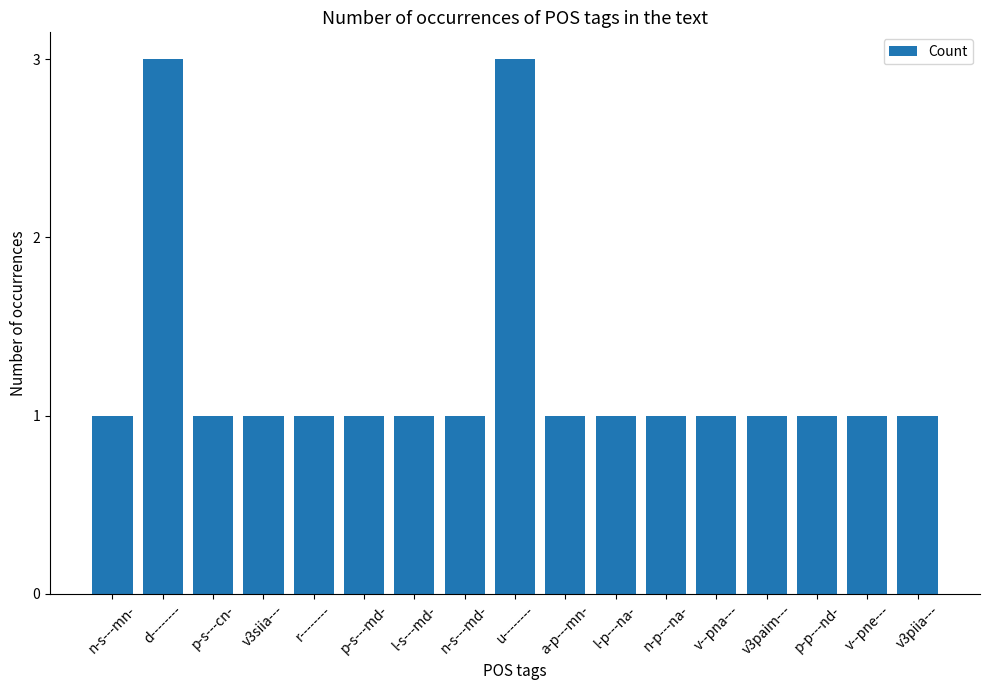

Reading left to right, list all the values displayed in this chart.

1	3	1	1	1	1	1	1	3	1	1	1	1	1	1	1	1